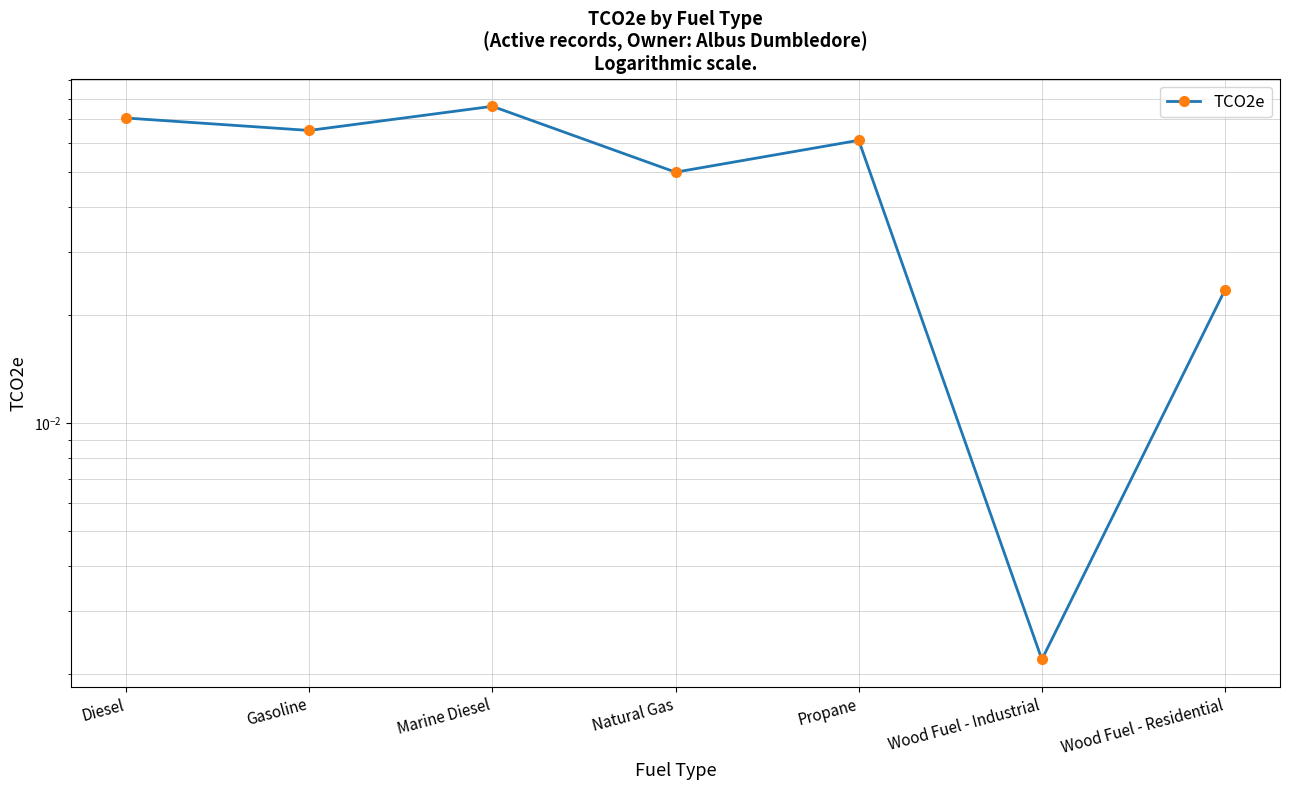

What is the label of the 5th point from the right?

Marine Diesel